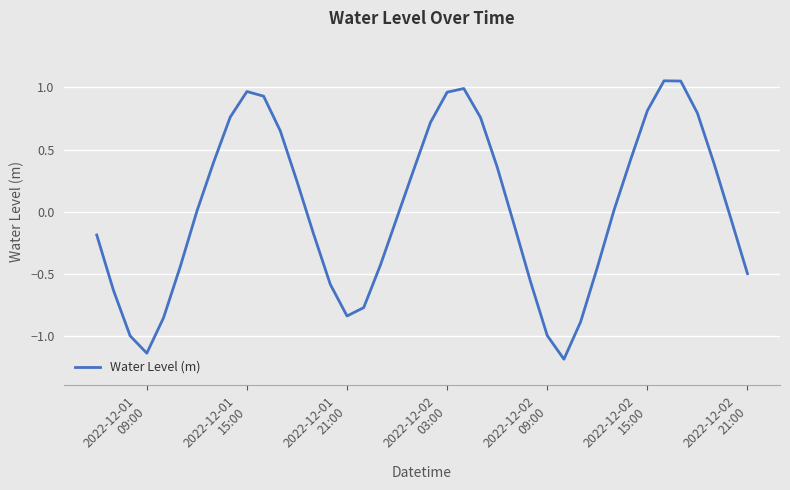

What is the minimum value shown in the chart?

-1.2